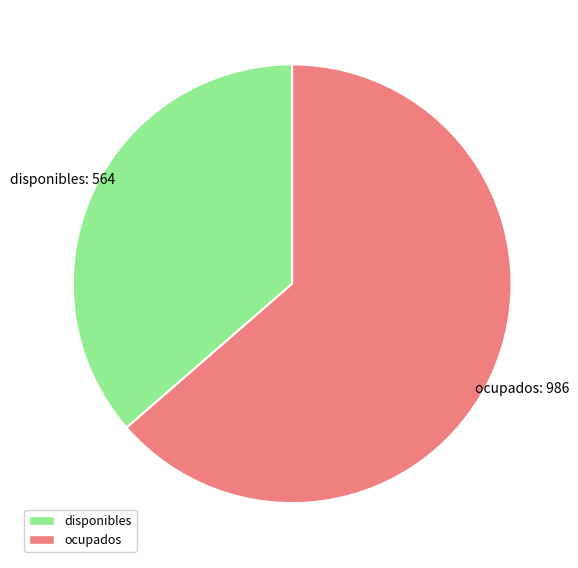

Is there a majority slice in this chart?

Yes